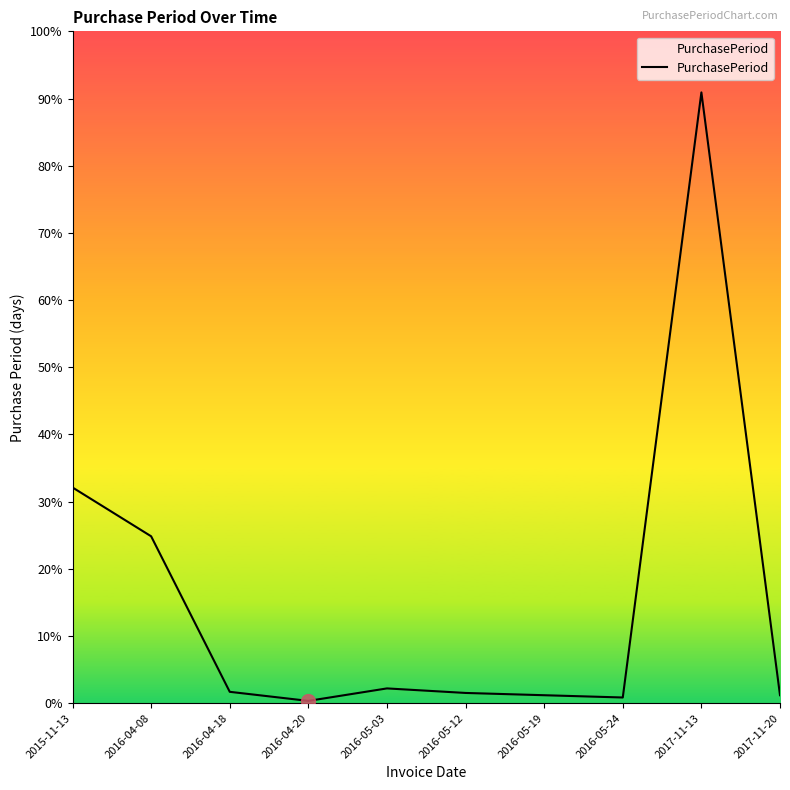

Where is the first local minimum?

2016-04-20